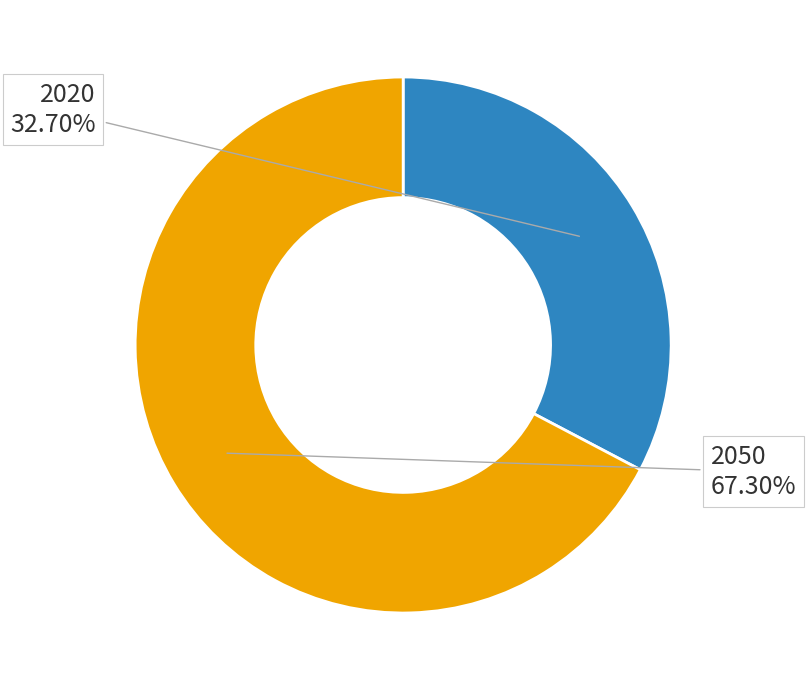

Is there a majority slice in this chart?

Yes